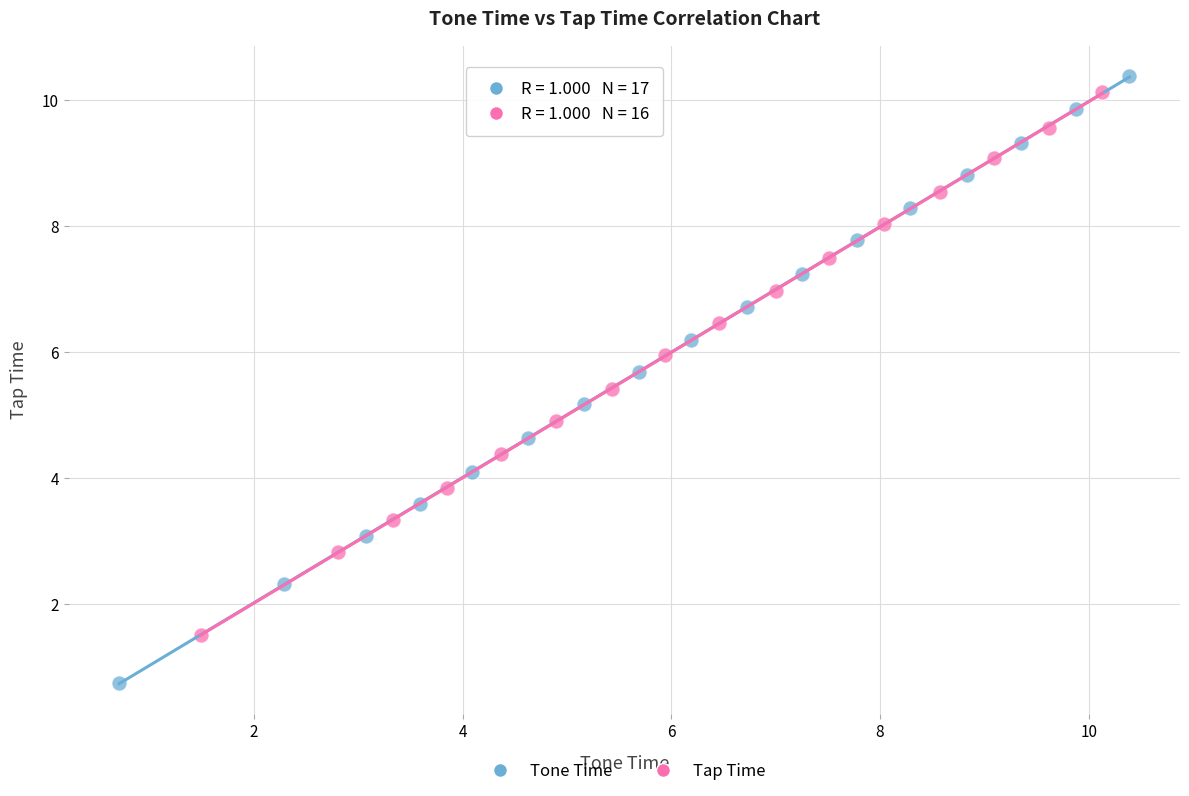

Which series contains the lowest Y value?

Tone Time